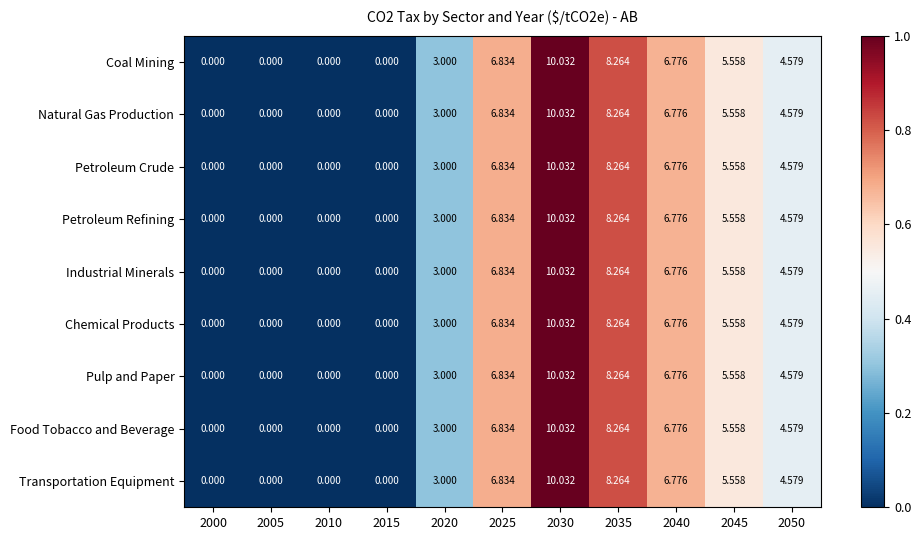

Is the value of Coal Mining at 2035 greater than the value of Petroleum Crude at 2030?

No